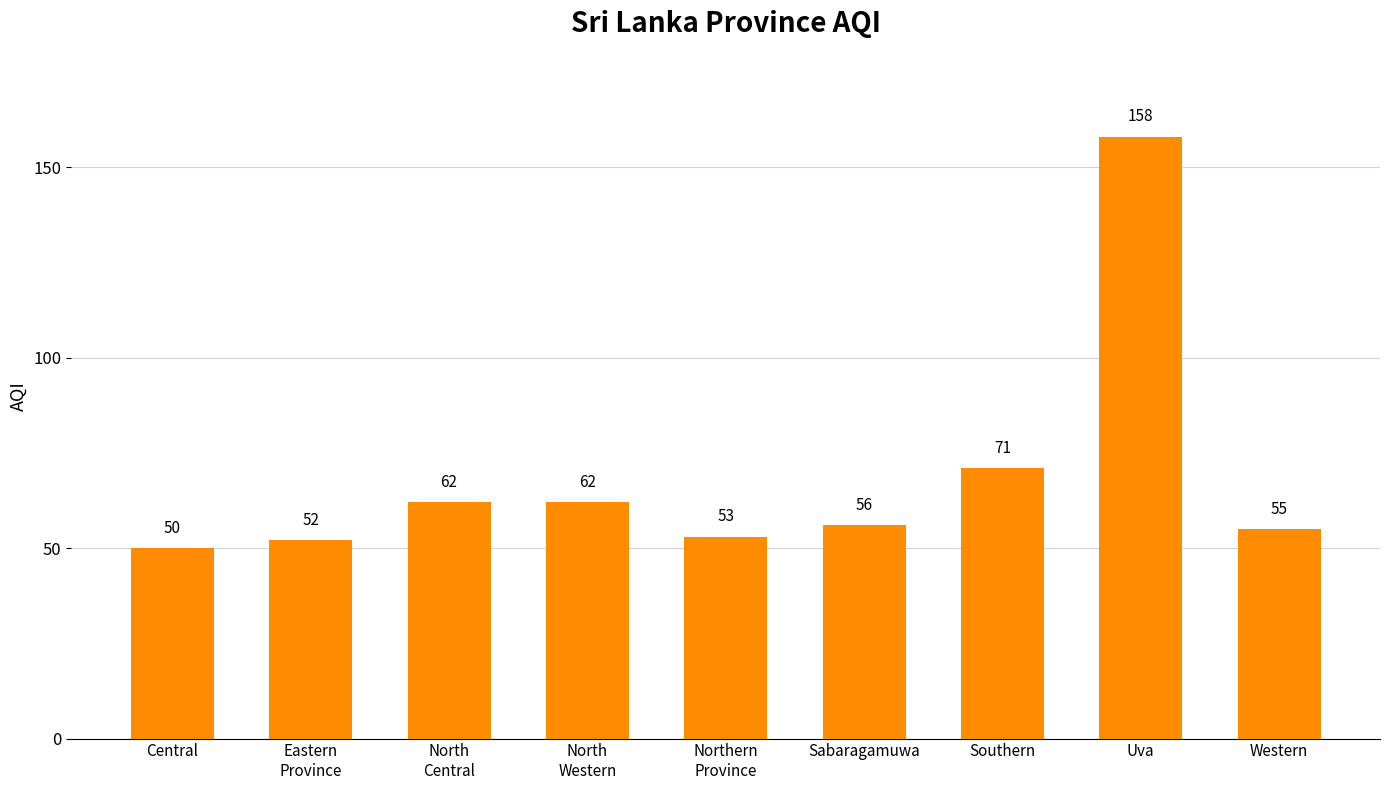

Which has a higher value, Northern
Province or Uva?

Uva